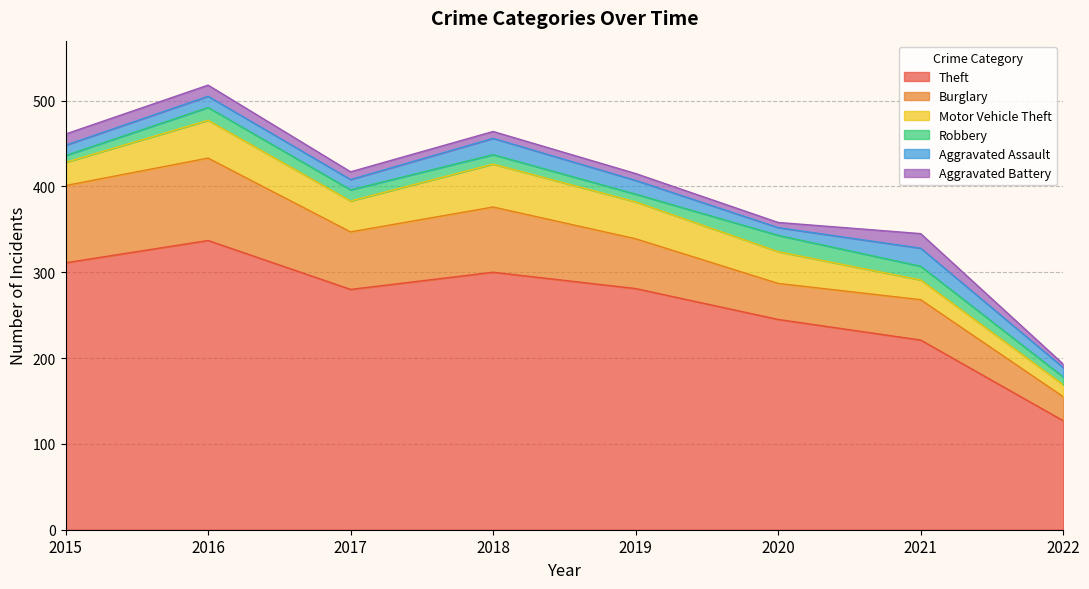

True or false: Aggravated Battery and Burglary intersect in this chart.

False